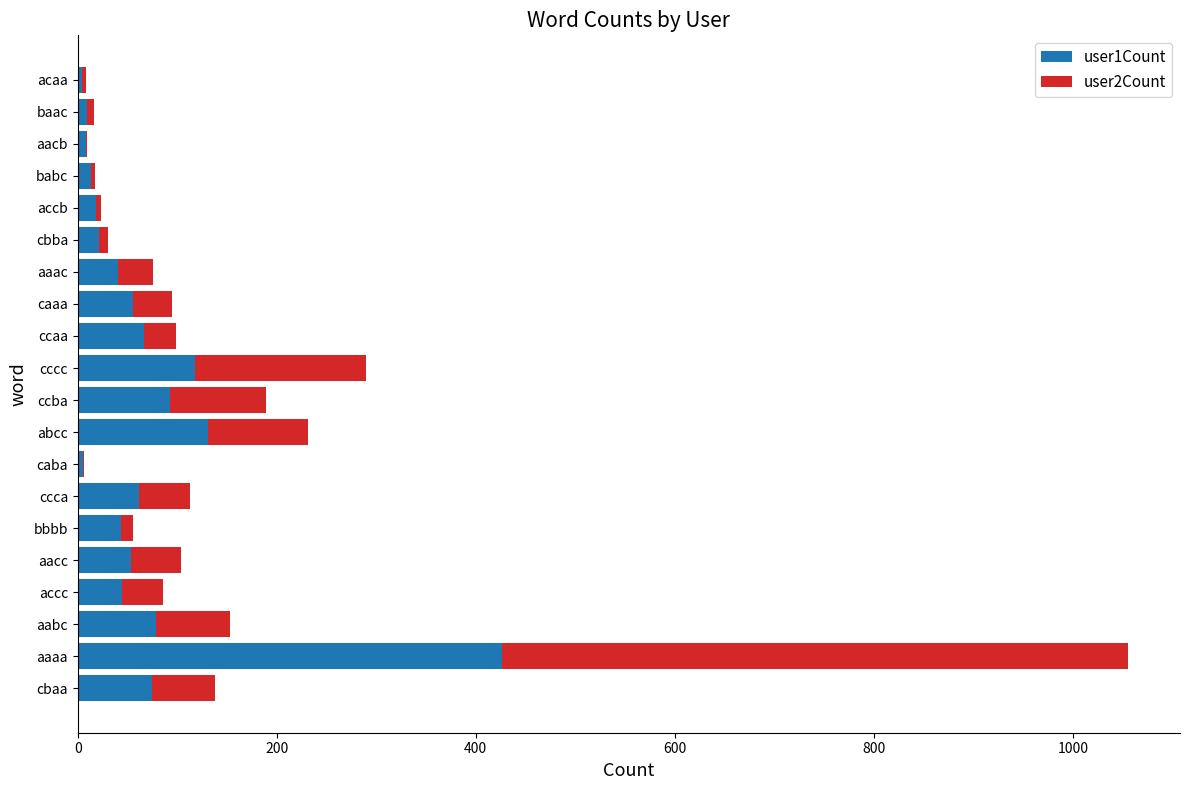

At which category is the sum across all series the highest?

aaaa